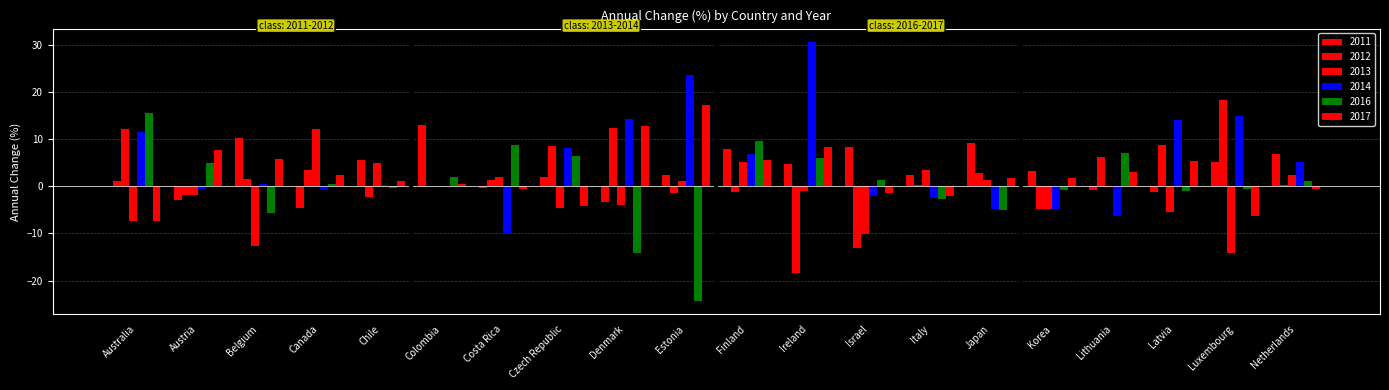

What is the average value of the 2017 series?

2.6